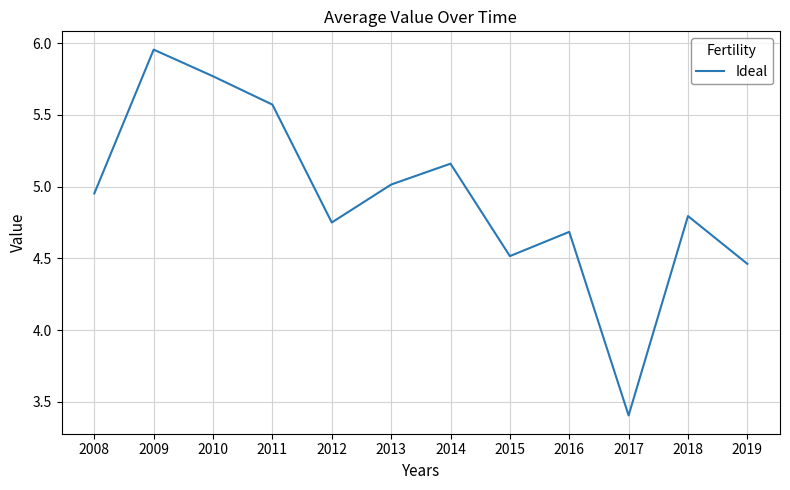

What is the average value?

4.9